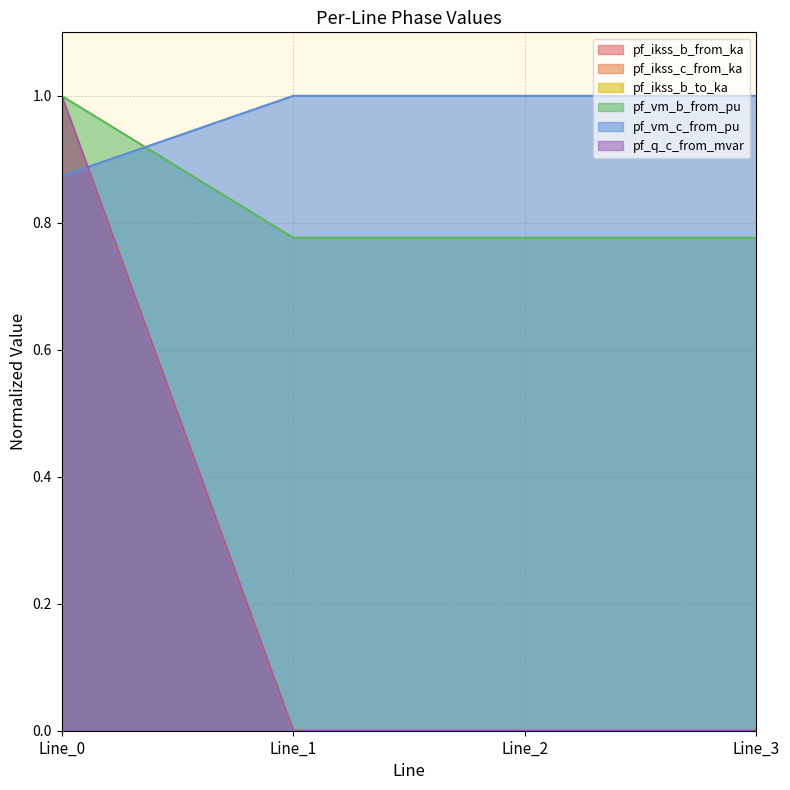

True or false: pf_vm_b_from_pu and pf_ikss_b_to_ka intersect in this chart.

False